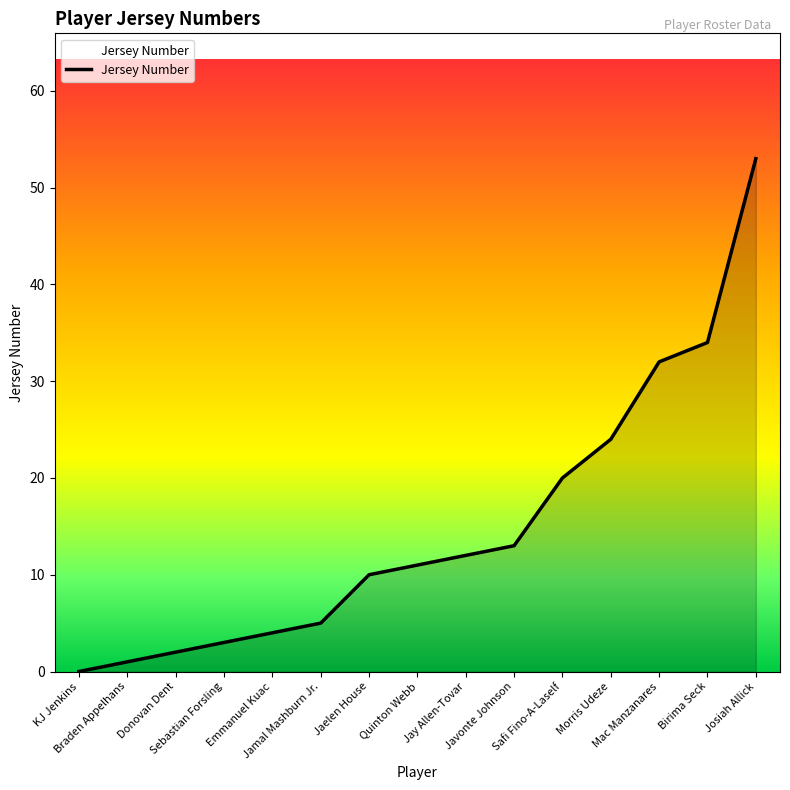

True or false: the data shows 0 at KJ Jenkins.

True